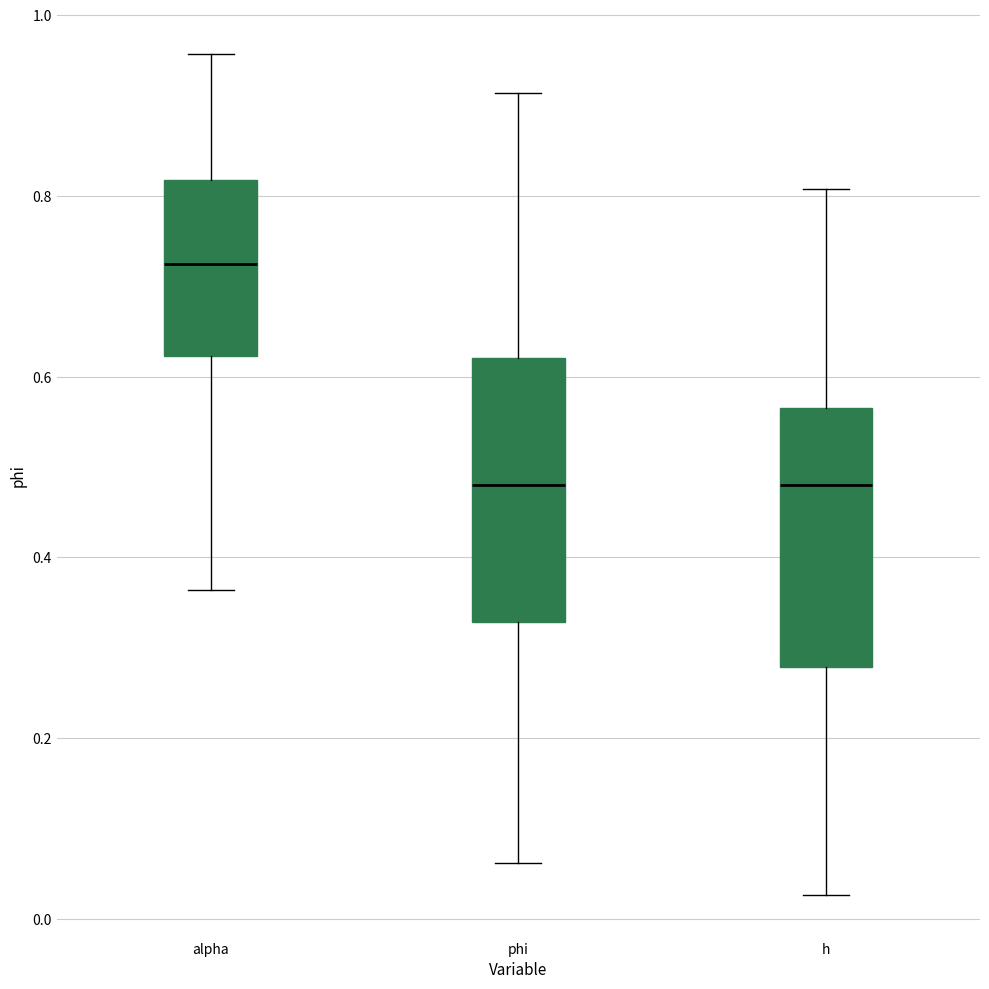

Reading left to right, transcribe this box plot: for each box, give where its median line is, the range the box spans, and where its two whiskers end, as read against the y-axis. The values are not printed on the chart, so give them approximately, as read against the axis.

alpha: median 0.72, box 0.62 to 0.82, whiskers 0.36 to 0.96
phi: median 0.48, box 0.32 to 0.62, whiskers 0.06 to 0.92
h: median 0.48, box 0.28 to 0.56, whiskers 0.02 to 0.80